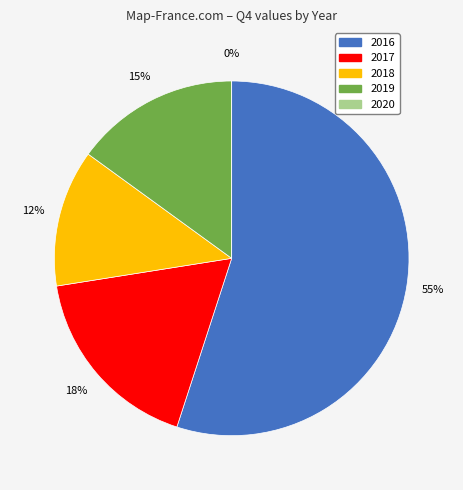

True or false: 2019 accounts for 15% of the total.

True